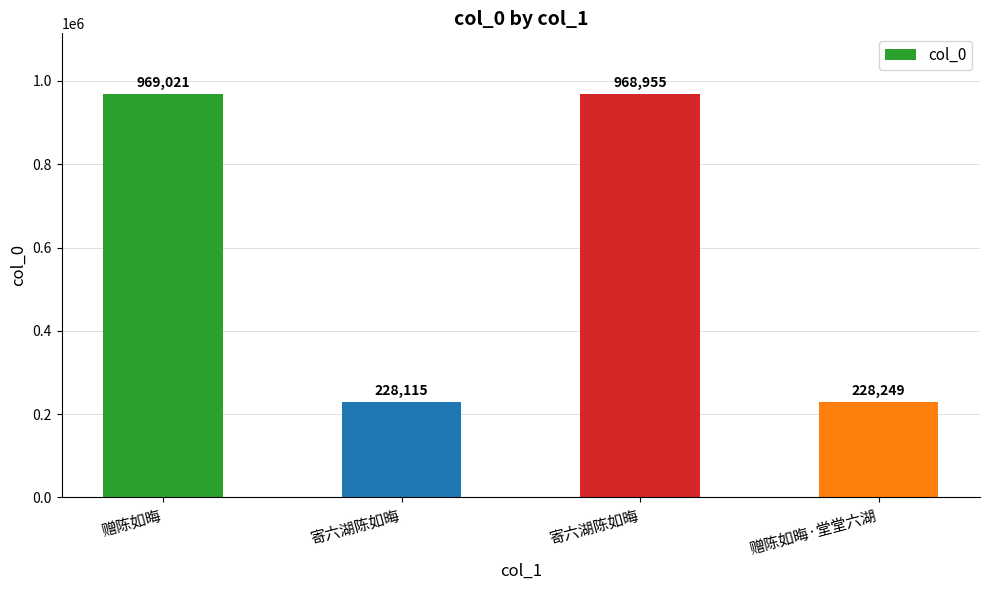

Does the chart contain any negative values?

No